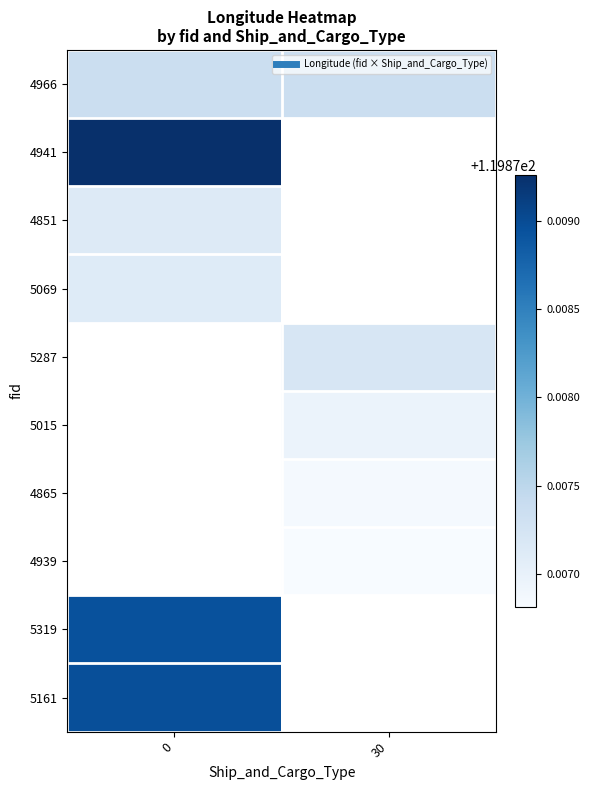

What is the average value of the 4966 series?

119.9